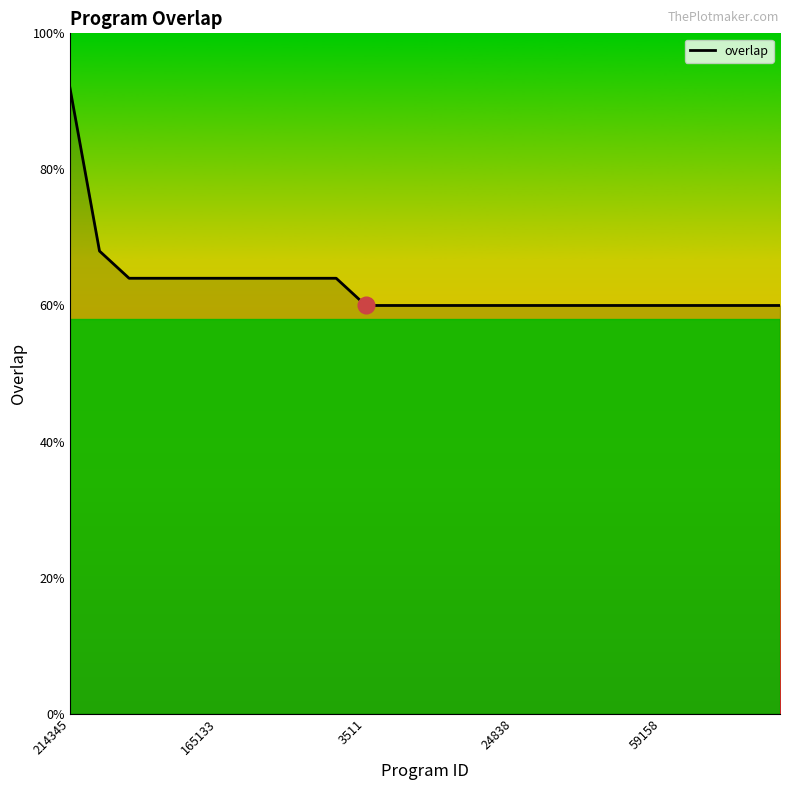

Rank the categories by value from highest to lowest.

214345, 165133, 3511, 24838, 59158, 5, 6, 7, 8, 9, 10, 11, 12, 13, 14, 15, 16, 17, 18, 19, 20, 21, 22, 23, 24